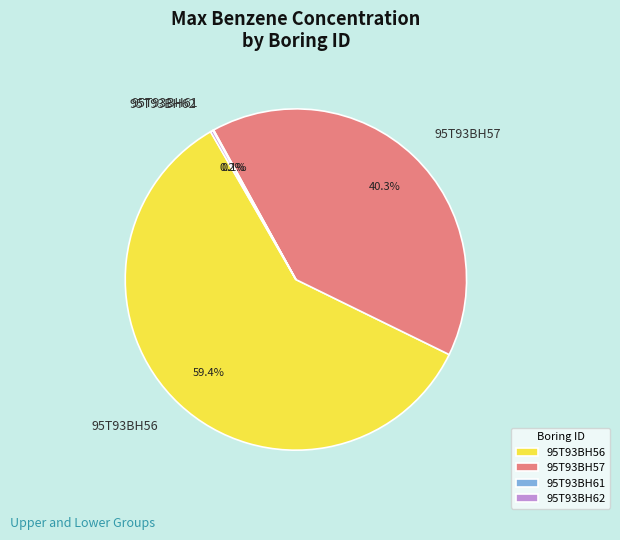

How much of the chart is everything except 95T93BH57?

59.7%